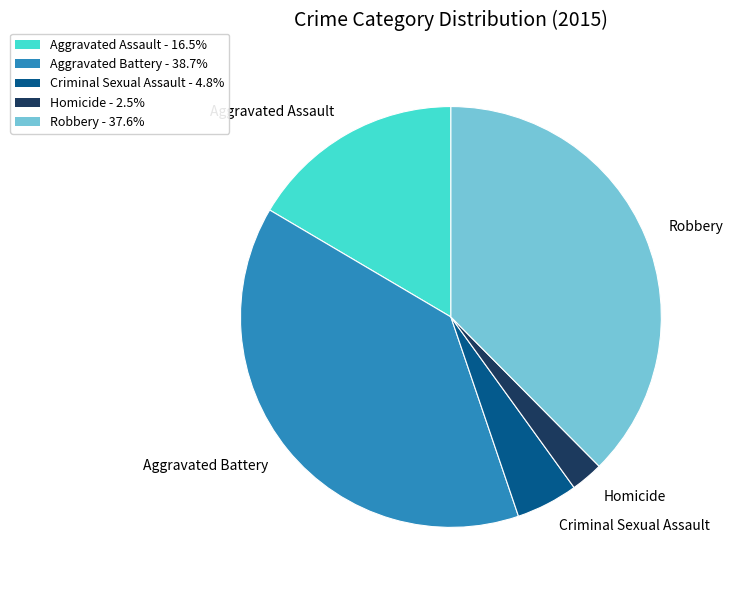

Is the sum of Criminal Sexual Assault and Aggravated Assault greater than half?

No